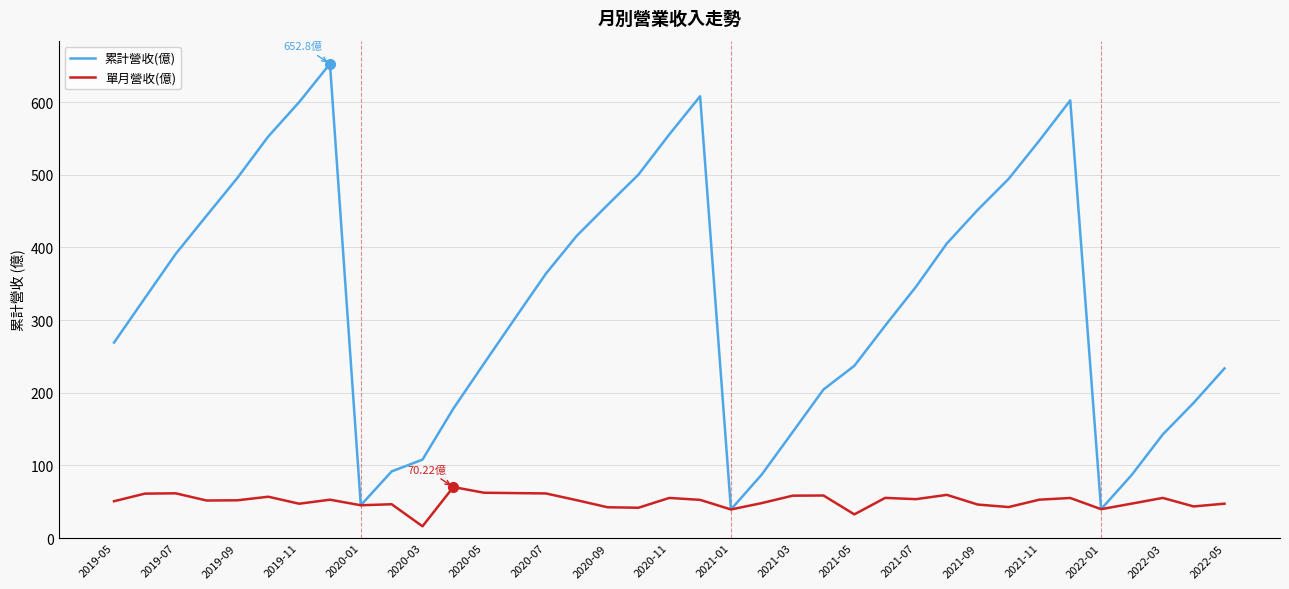

Which series has the widest spread of values?

累計營收(億)